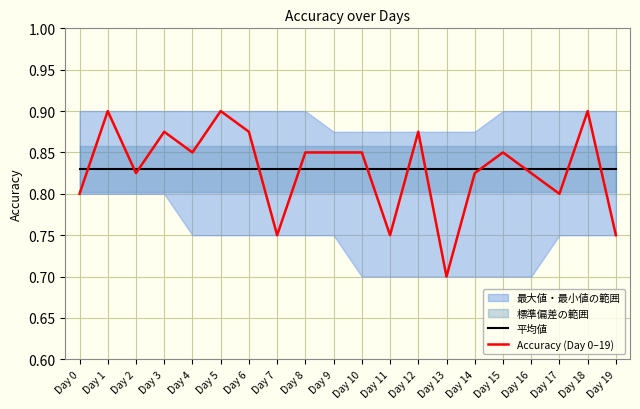

Reading left to right, list all the values displayed in this chart.

平均値: Day 0=0.8	Day 1=0.8	Day 2=0.8	Day 3=0.8	Day 4=0.8	Day 5=0.8	Day 6=0.8	Day 7=0.8	Day 8=0.8	Day 9=0.8	Day 10=0.8	Day 11=0.8	Day 12=0.8	Day 13=0.8	Day 14=0.8	Day 15=0.8	Day 16=0.8	Day 17=0.8	Day 18=0.8	Day 19=0.8
Accuracy (Day 0–19): Day 0=0.8	Day 1=0.9	Day 2=0.8	Day 3=0.9	Day 4=0.8	Day 5=0.9	Day 6=0.9	Day 7=0.8	Day 8=0.8	Day 9=0.8	Day 10=0.8	Day 11=0.8	Day 12=0.9	Day 13=0.7	Day 14=0.8	Day 15=0.8	Day 16=0.8	Day 17=0.8	Day 18=0.9	Day 19=0.8